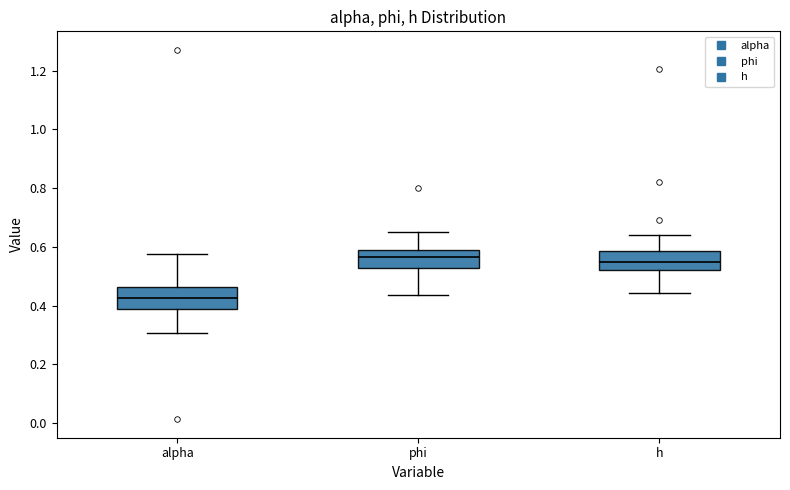

Reading left to right, read every box against the y-axis: the position of its median line, the range the box covers, and the ends of its whiskers. The values are not printed on the chart, so give them approximately, as read against the axis.

alpha: median 0.42, box 0.38 to 0.46, whiskers 0.30 to 0.58
phi: median 0.56, box 0.52 to 0.58, whiskers 0.44 to 0.64
h: median 0.54, box 0.52 to 0.58, whiskers 0.44 to 0.64